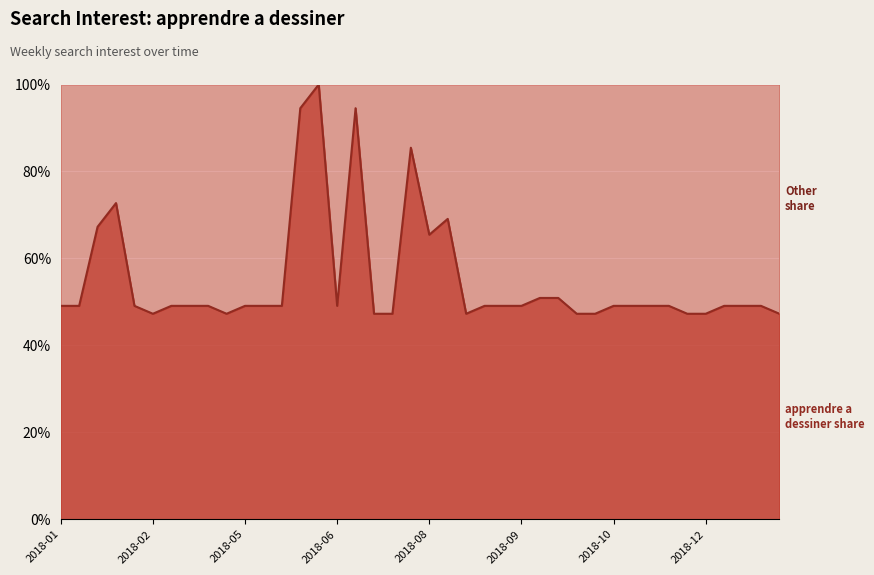

What is the change in value from 2018-08-19 to 2018-08-26?

-21.8